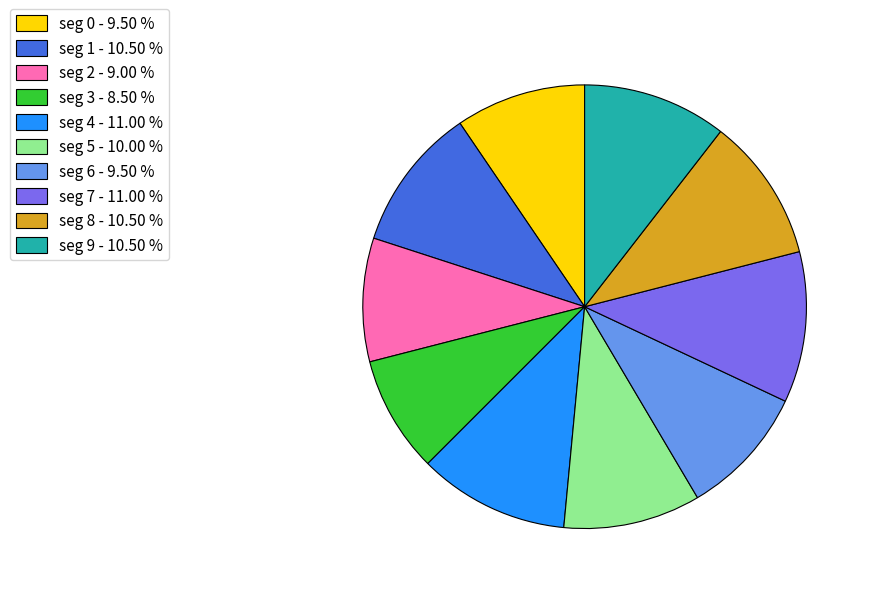

Does any single category account for the majority?

No